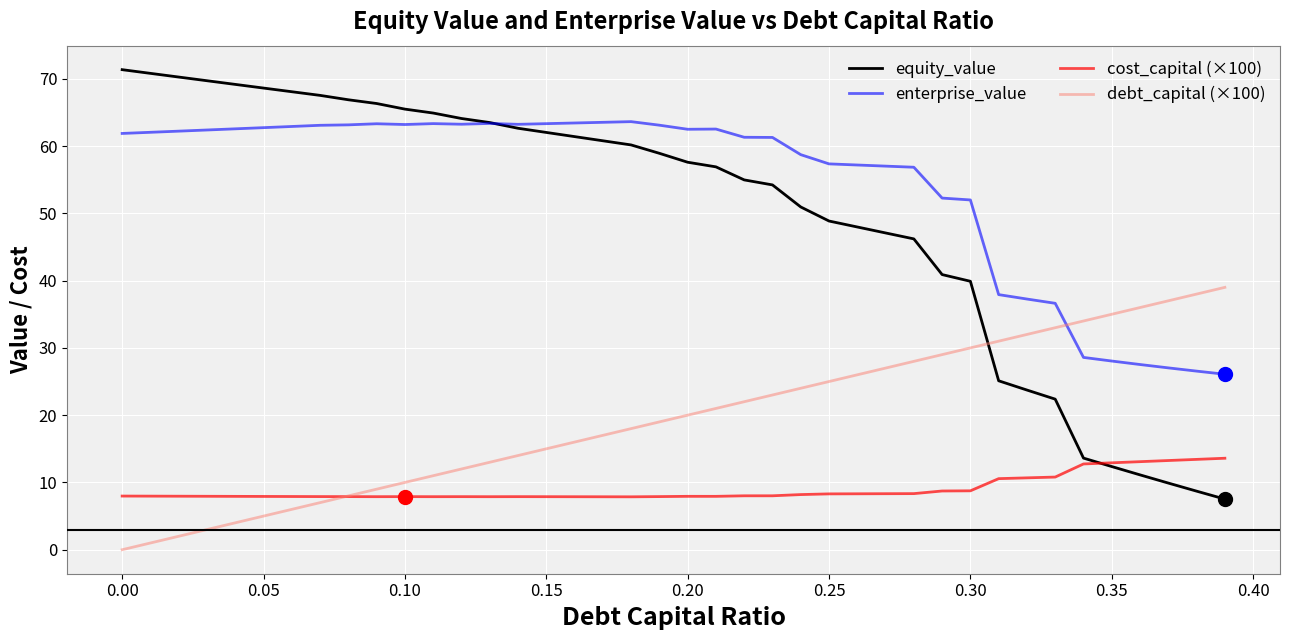

How many times do debt_capital (×100) and enterprise_value cross each other?

1